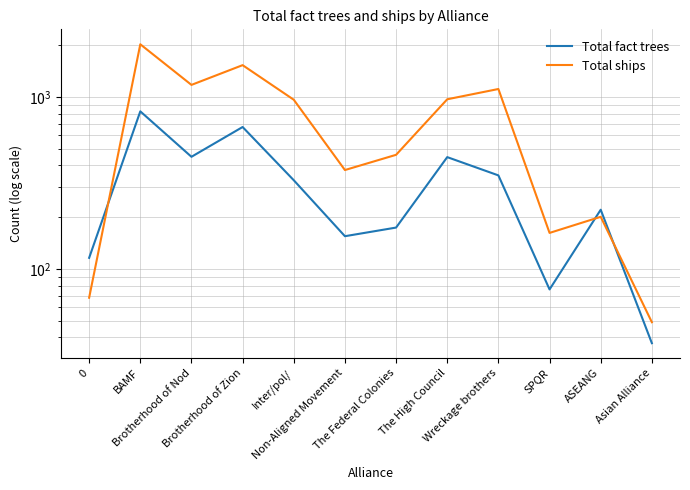

How many data points in Total ships are above 964?

5